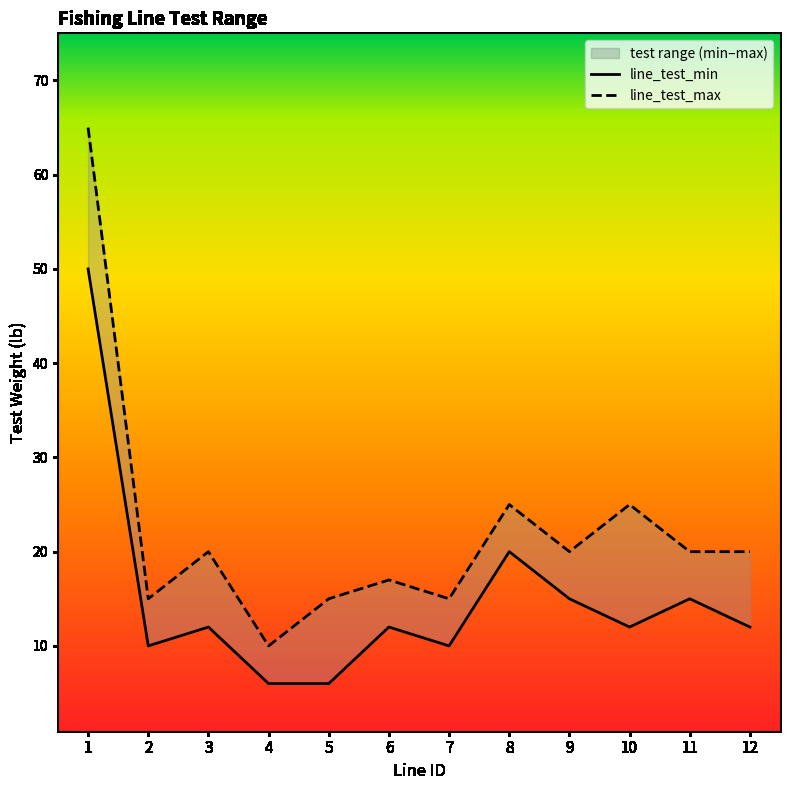

What is the value of the line_test_min point at the 6th from the left?

12